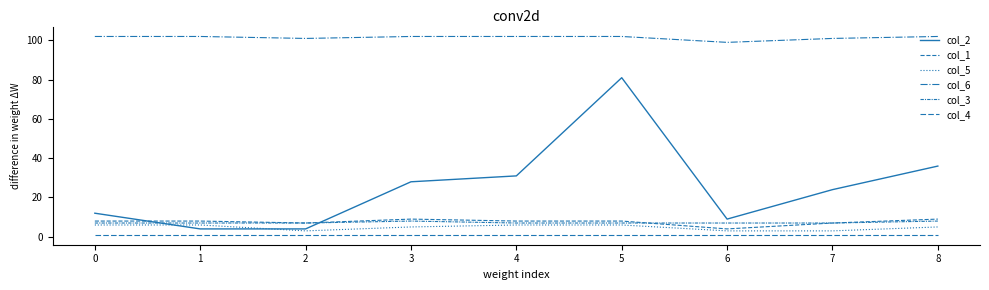

Where is col_5 nearest to the value 4?

2